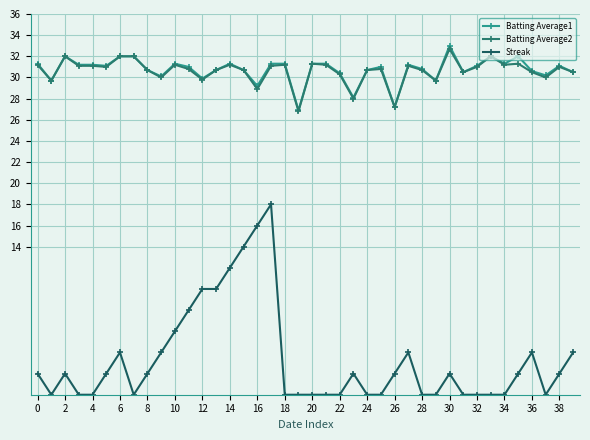

How many lines are shown in the chart?

3